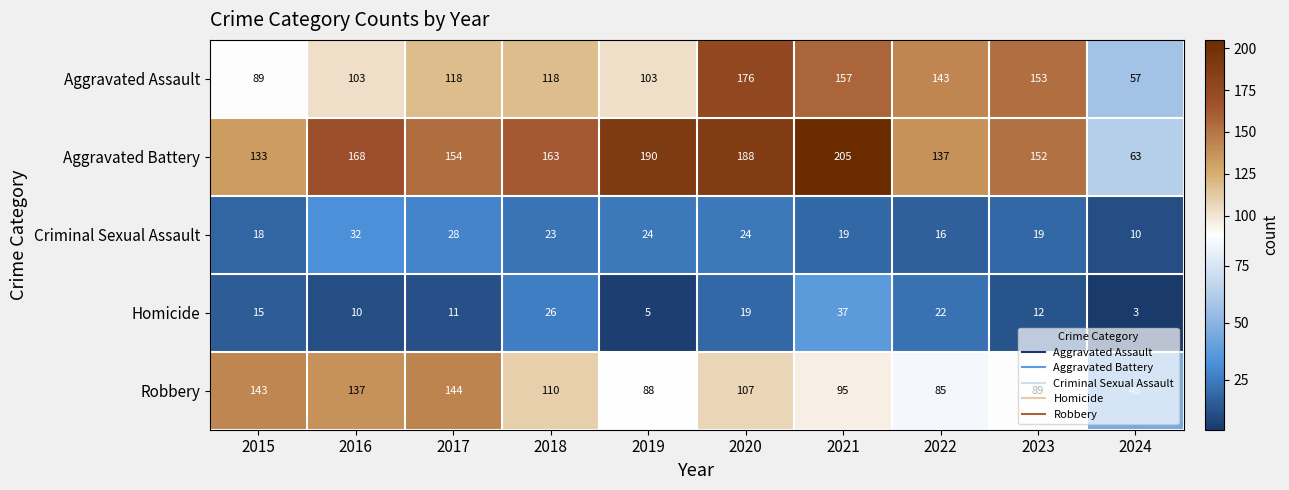

At which label is Robbery closest to 94?

2021